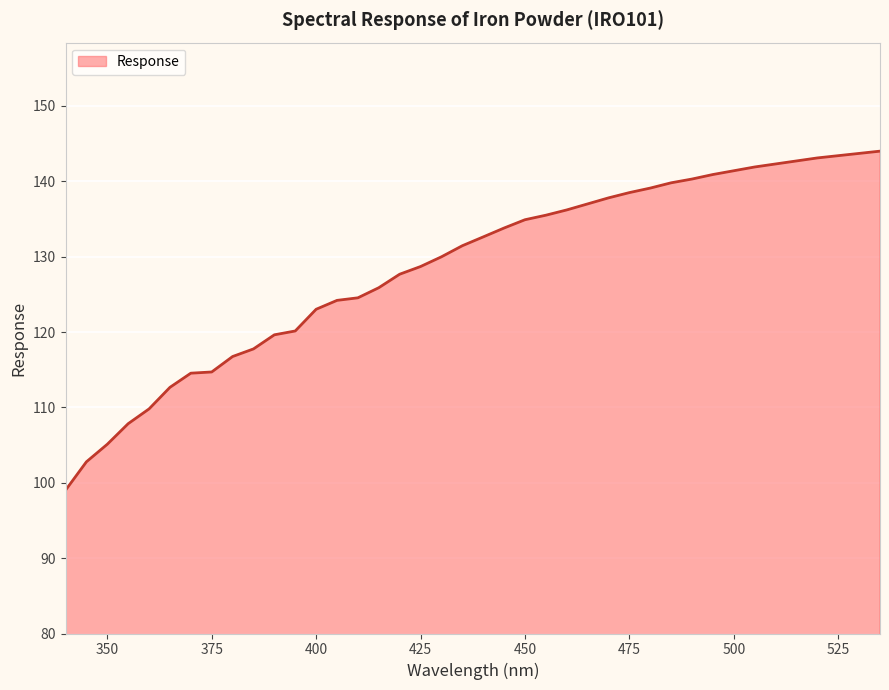

What is the minimum value shown in the chart?

99.0